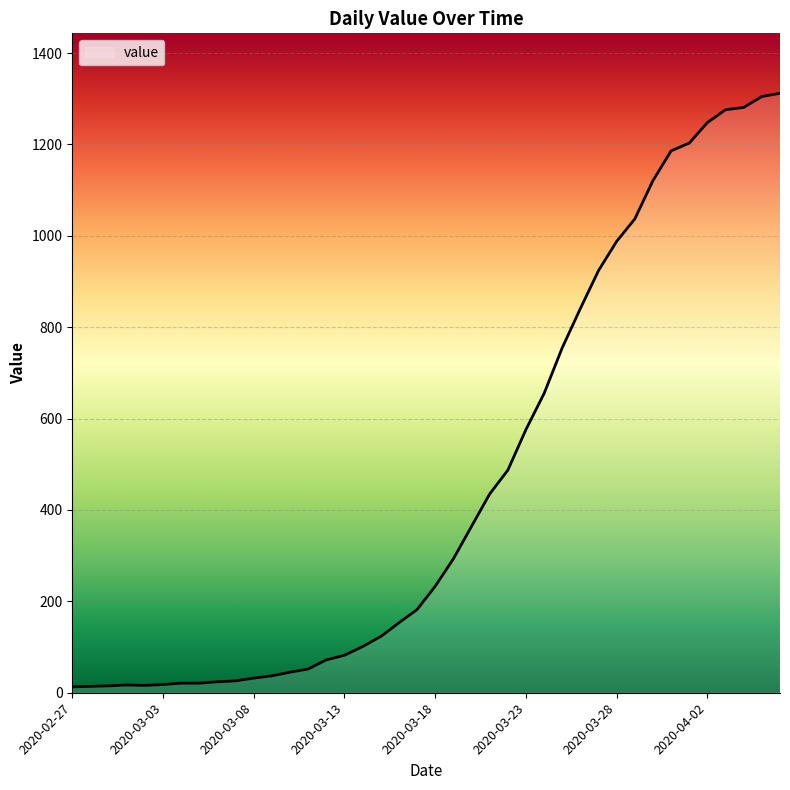

What is the greatest value displayed?

1312